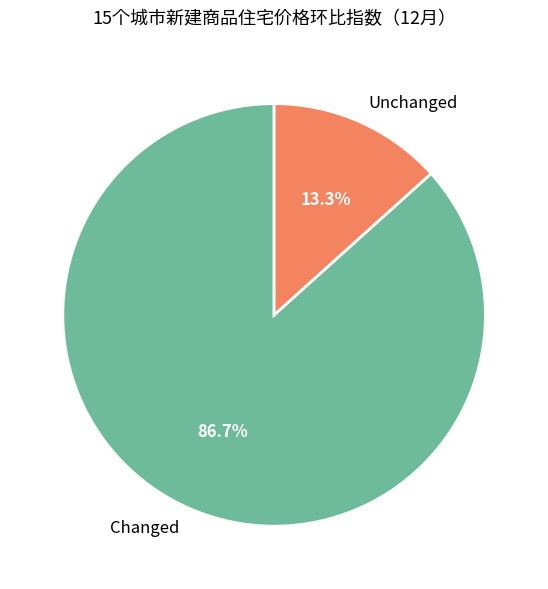

Do Changed and Unchanged together represent more than half of the pie?

Yes